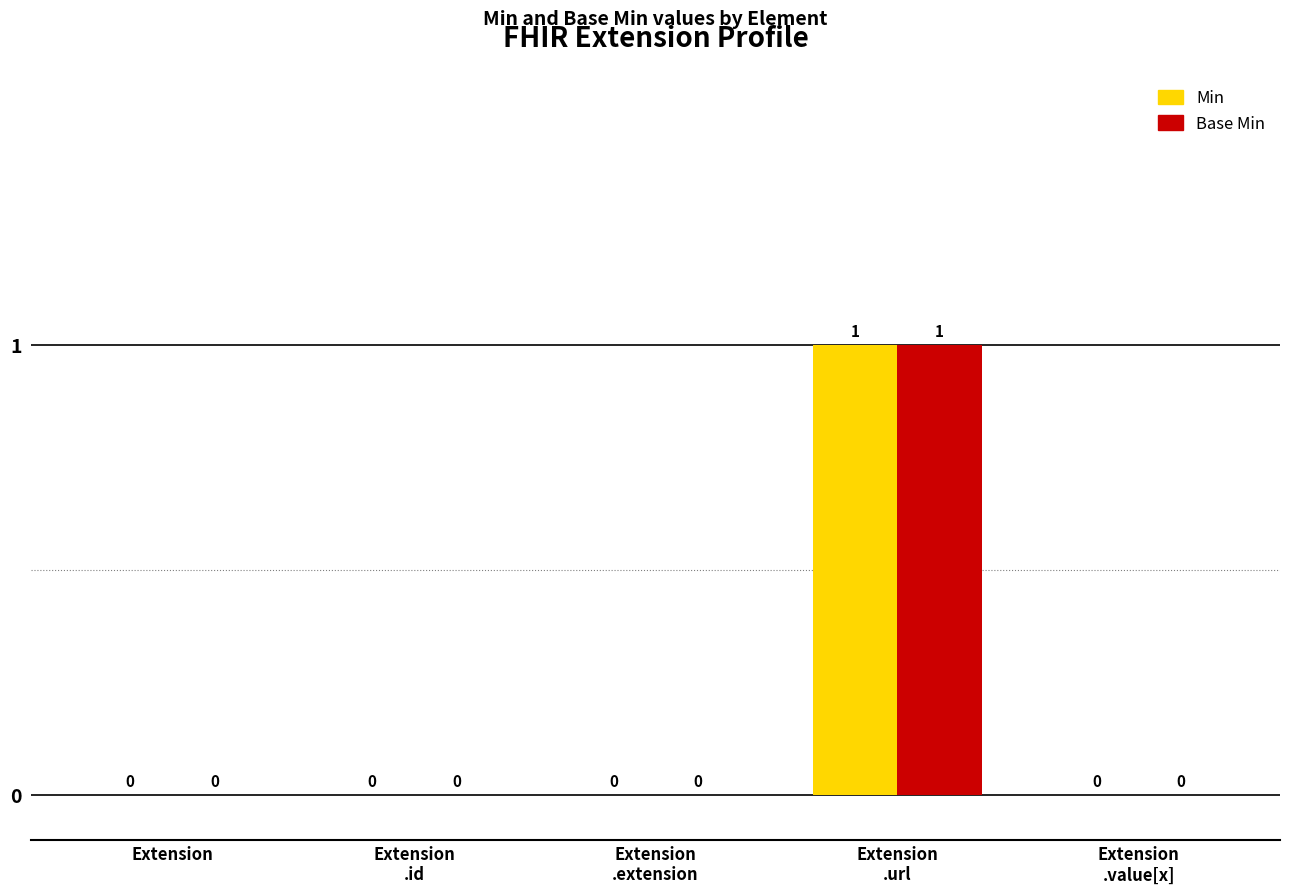

Count the number of data series in this chart.

2